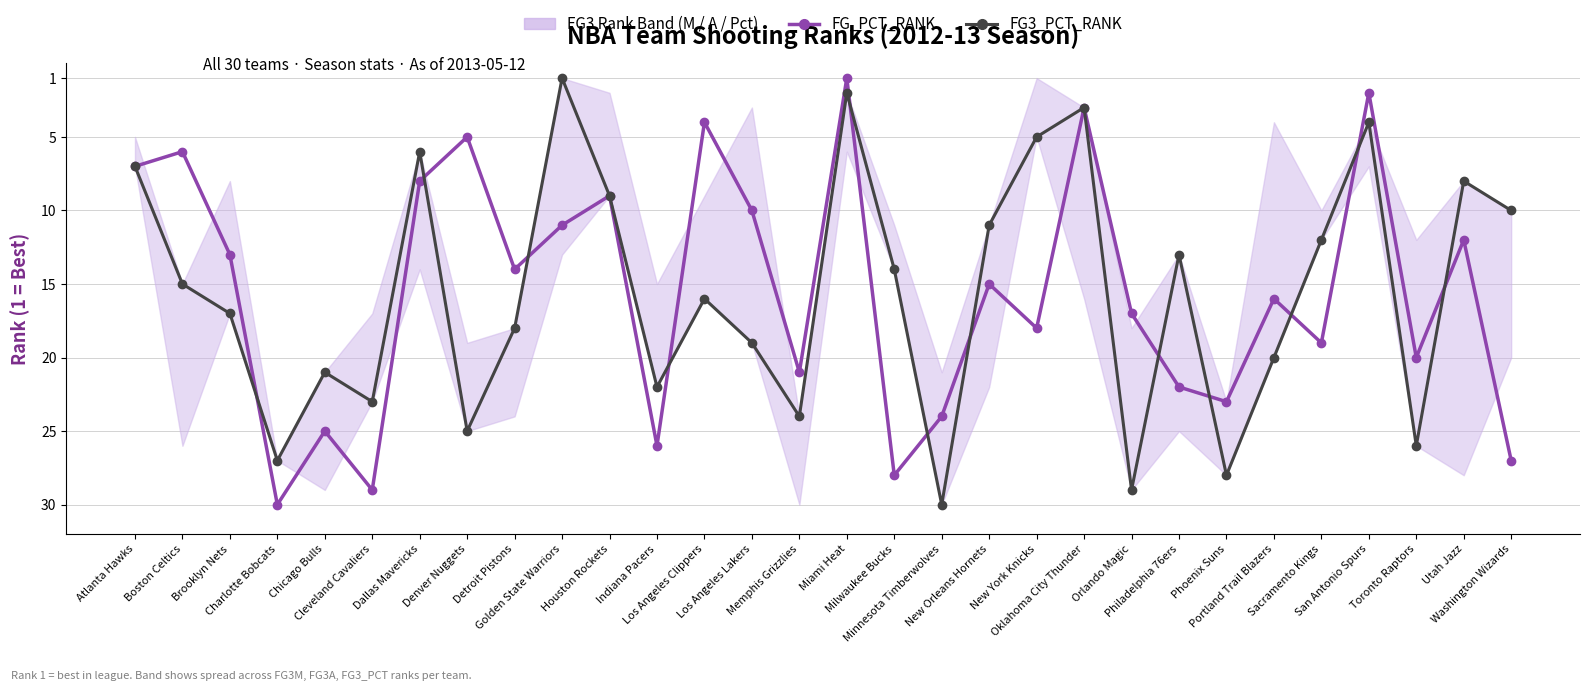

Reading left to right, list all the values displayed in this chart.

FG_PCT_RANK: 7	6	13	30	25	29	8	5	14	11	9	26	4	10	21	1	28	24	15	18	3	17	22	23	16	19	2	20	12	27
FG3_PCT_RANK: 7	15	17	27	21	23	6	25	18	1	9	22	16	19	24	2	14	30	11	5	3	29	13	28	20	12	4	26	8	10